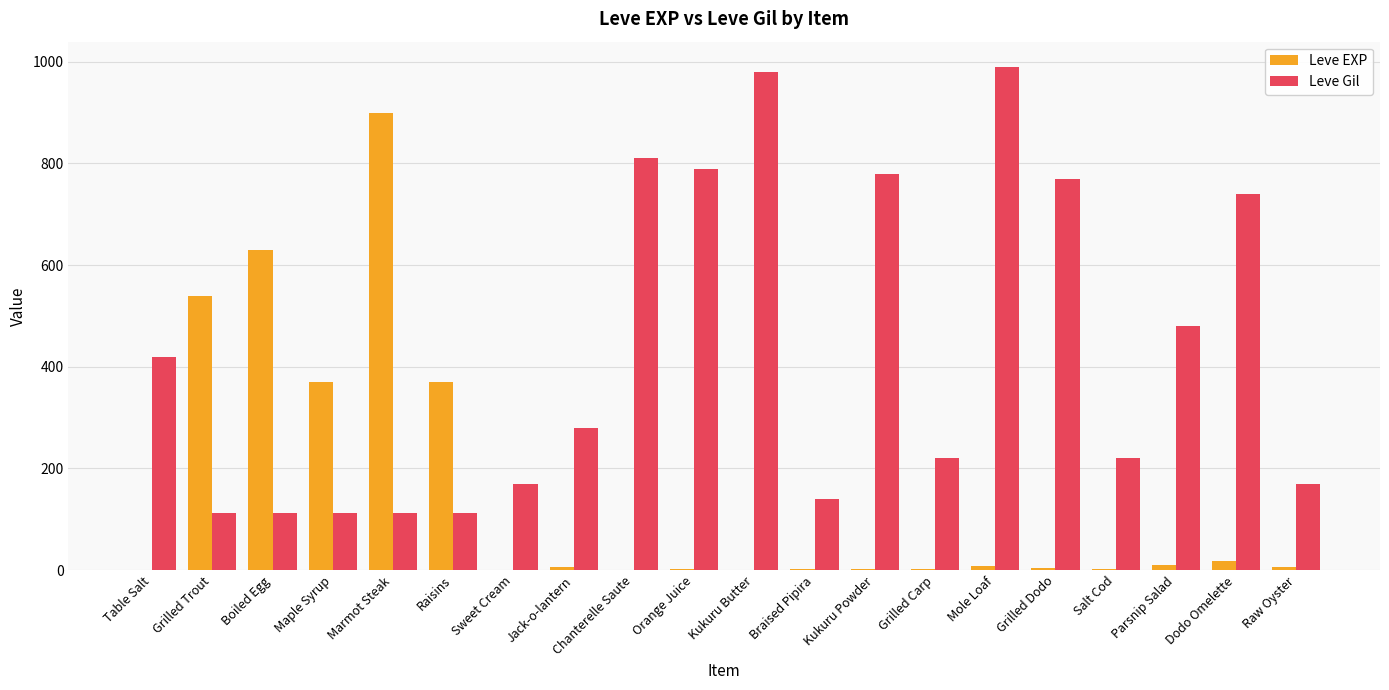

Where is Leve Gil nearest to the value 551?

Parsnip Salad